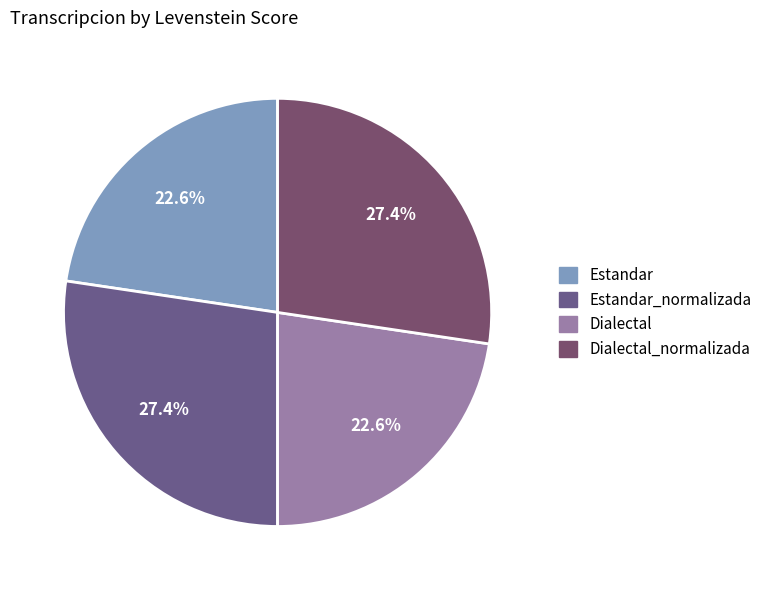

To the nearest percent, what percentage of the pie is Estandar?

23%